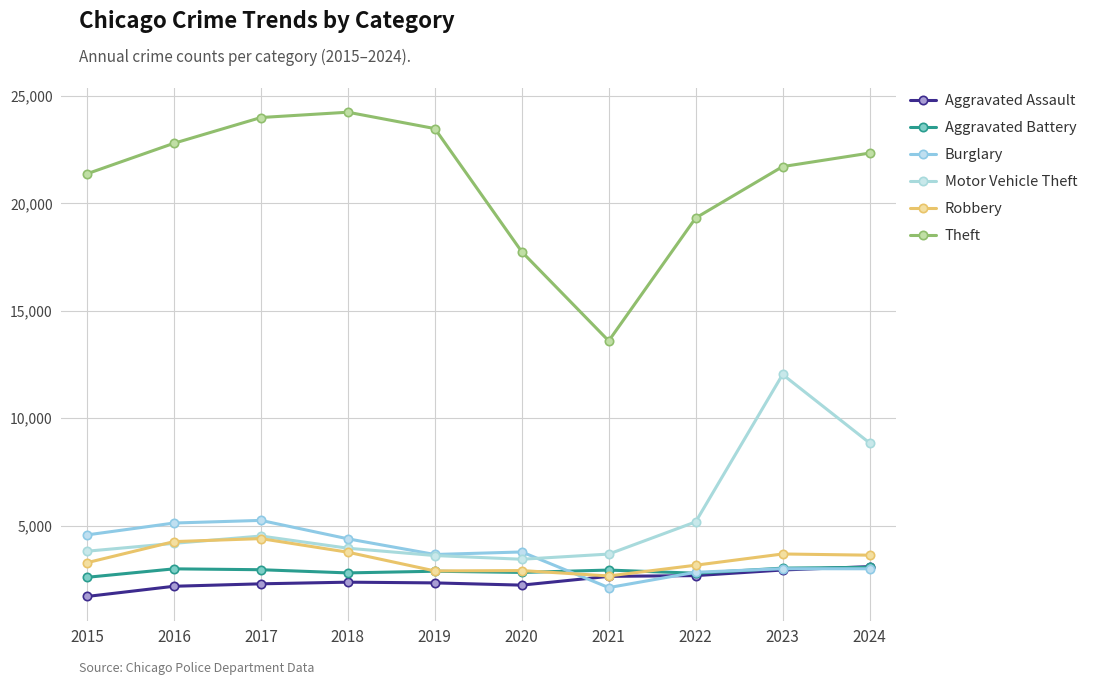

True or false: Robbery has a value of 3684 at 2023.

True